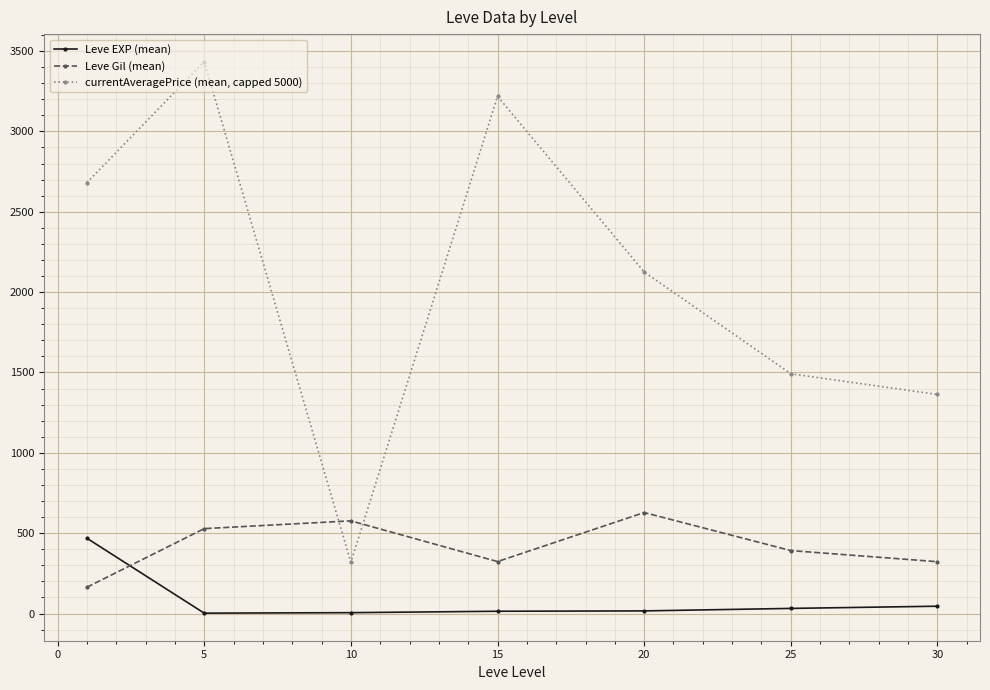

Which series has the largest total across all categories?

currentAveragePrice (mean, capped 5000)